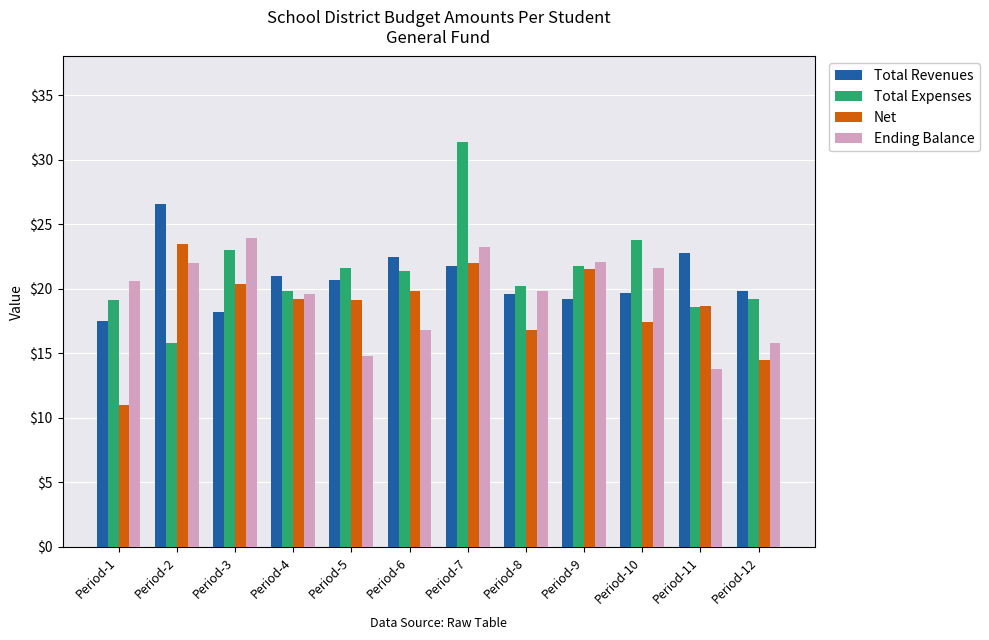

The value of Total Expenses at Period-9 is 21.8. True or false?

True